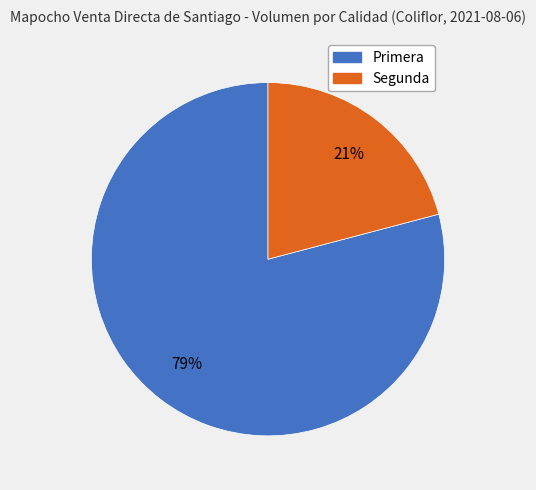

Between Primera and Segunda, which is larger?

Primera